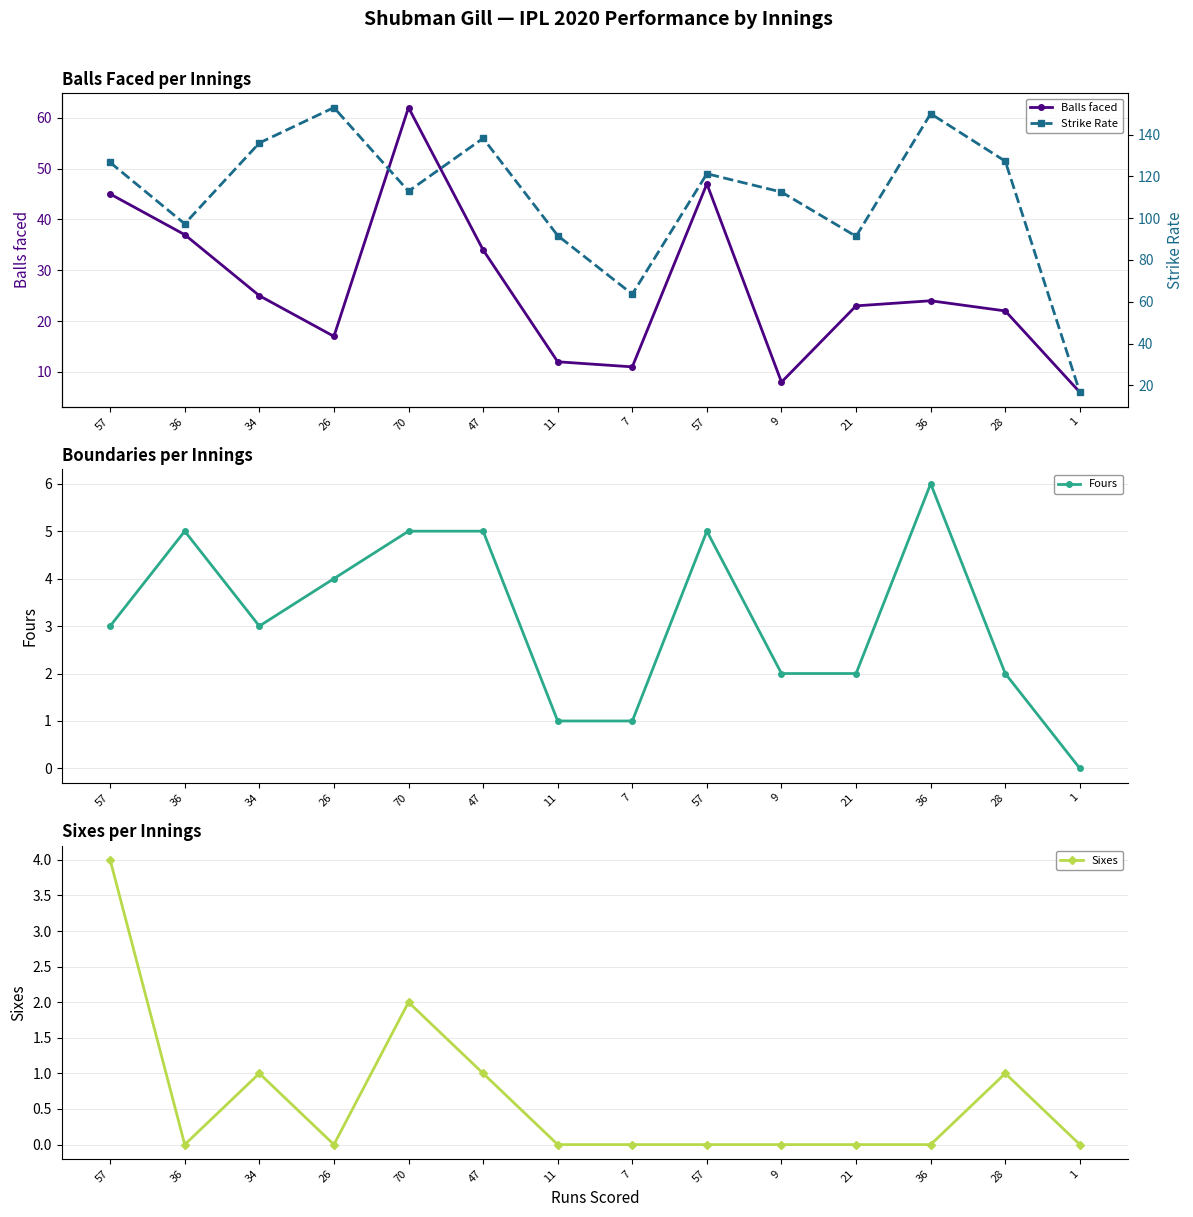

Which category has the lowest value in the Fours series?

1